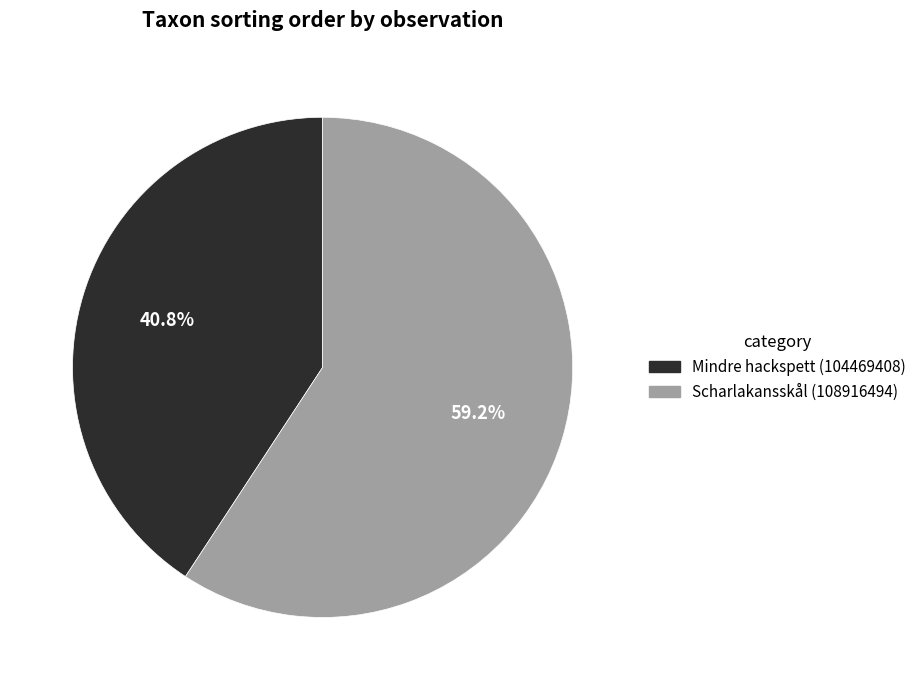

Count the number of slices in the pie.

2